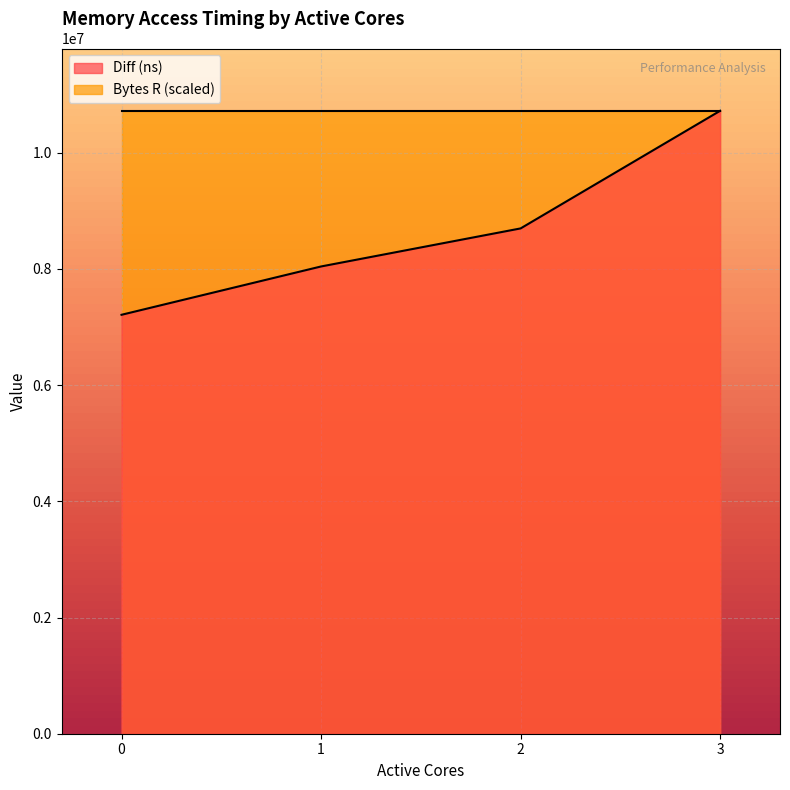

How many lines are shown in the chart?

2